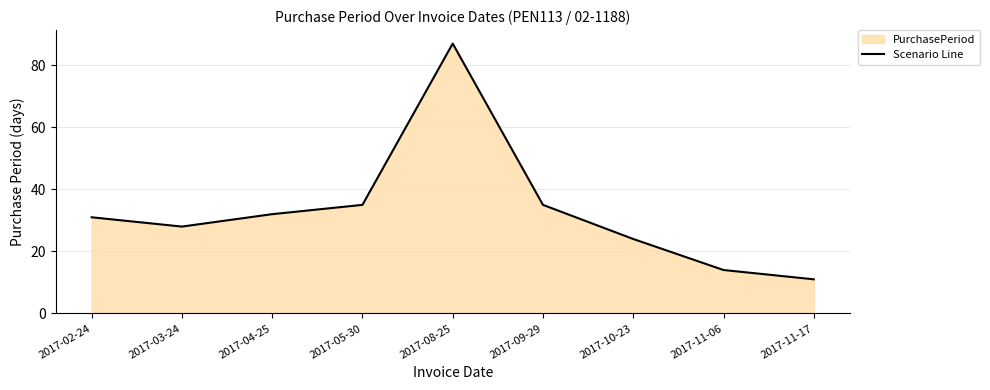

What is the label of the 3rd point from the right?

2017-10-23